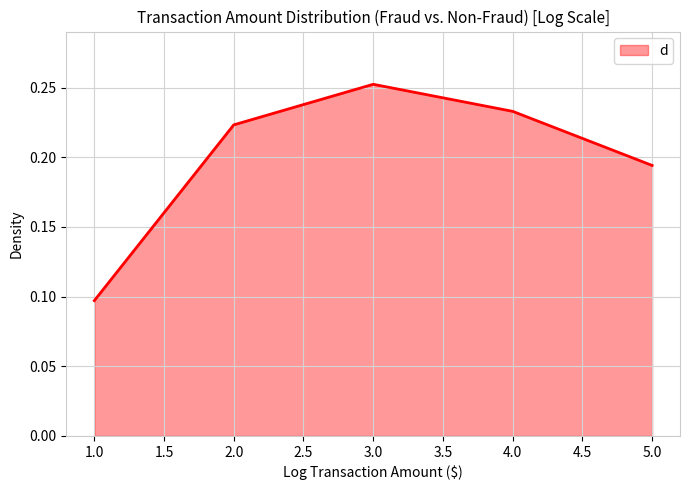

Which label corresponds to the smallest value in the chart?

1.0